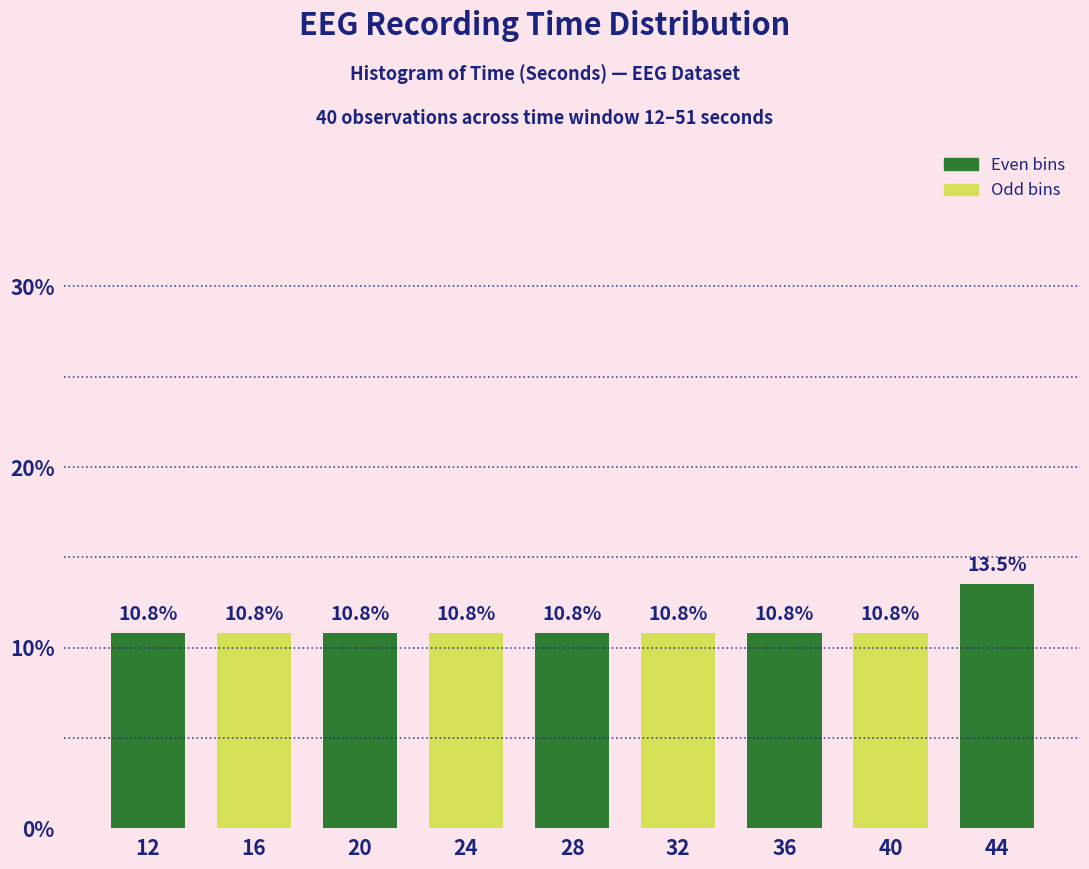

Reading left to right, extract all data points from this chart.

10.8	10.8	10.8	10.8	10.8	10.8	10.8	10.8	13.5